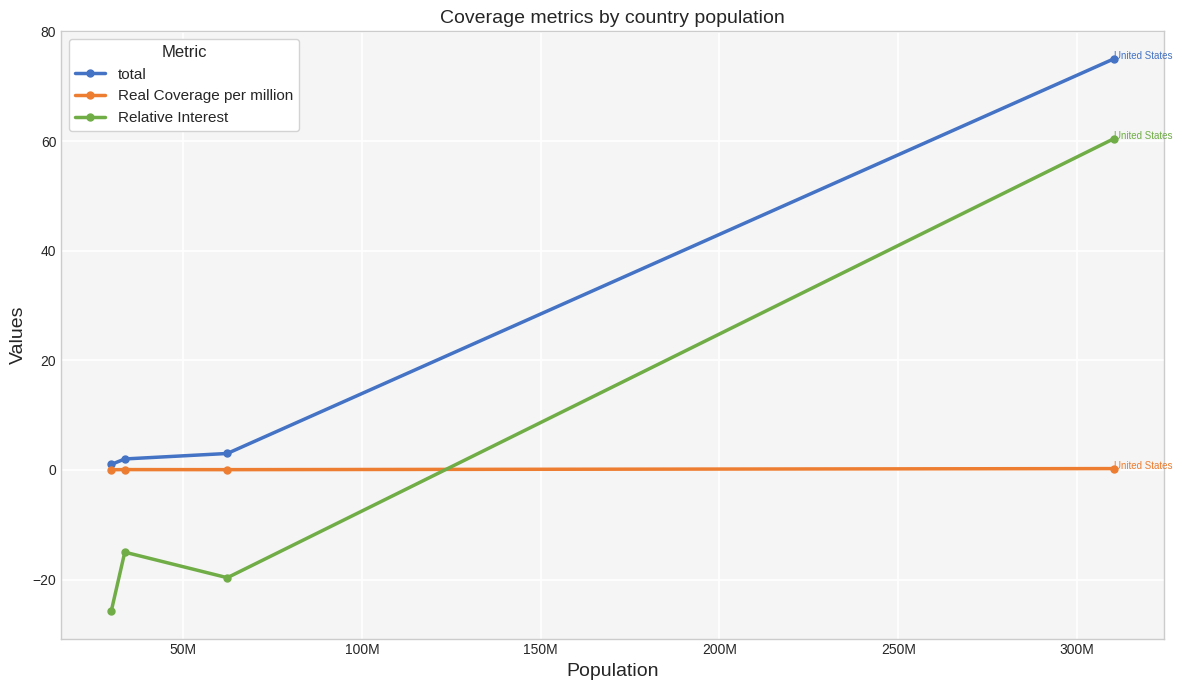

How many categories are shown in the chart?

4